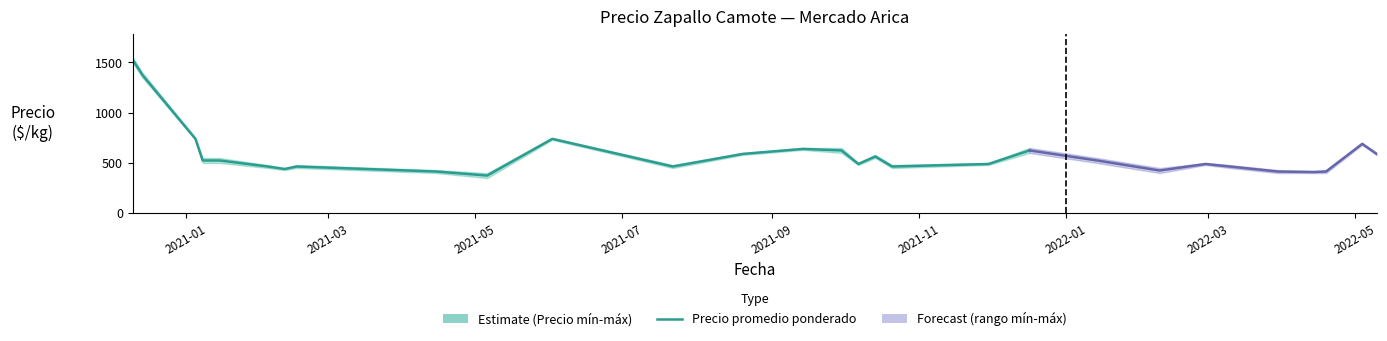

What is the value of the 10th point from the left?

375